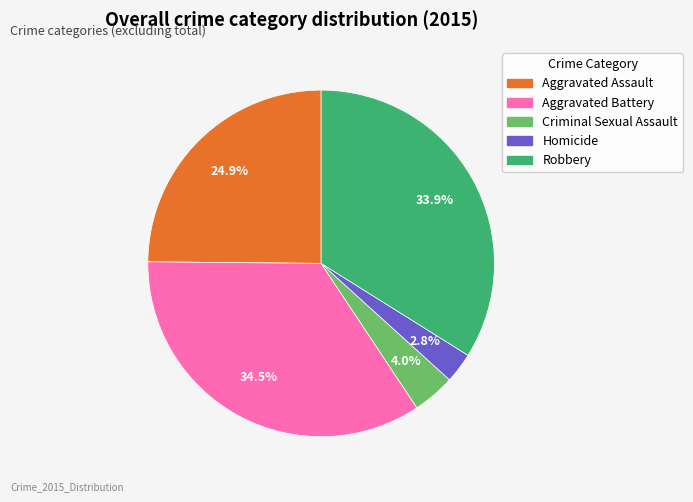

To the nearest percent, what is the average slice percentage?

20%